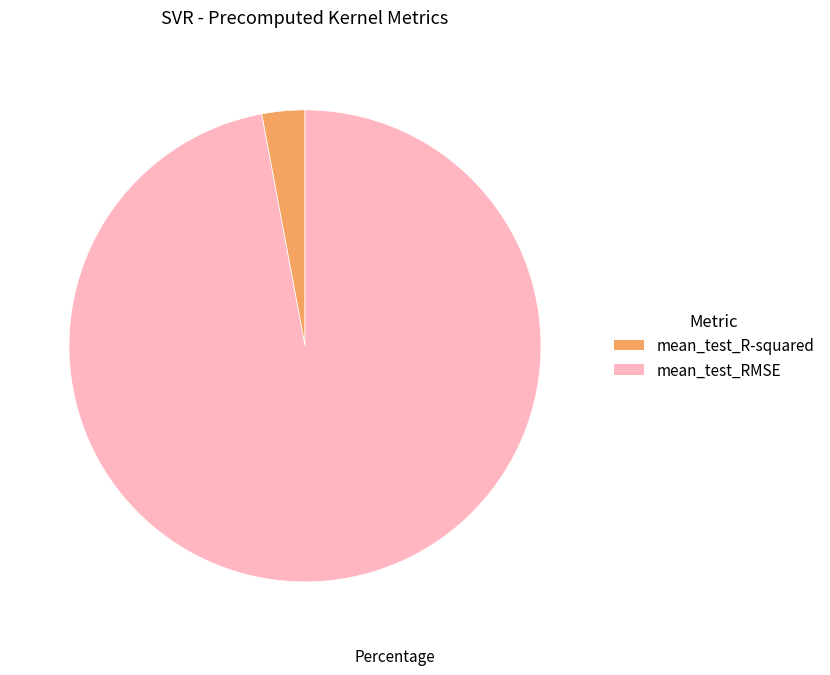

Between mean_test_RMSE and mean_test_R-squared, which is larger?

mean_test_RMSE